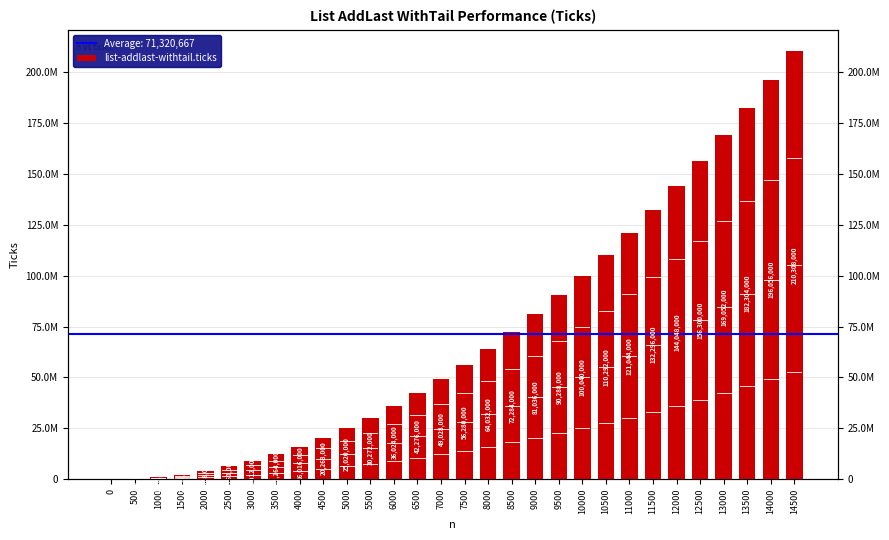

What is the difference between the maximum and minimum values?

210308000